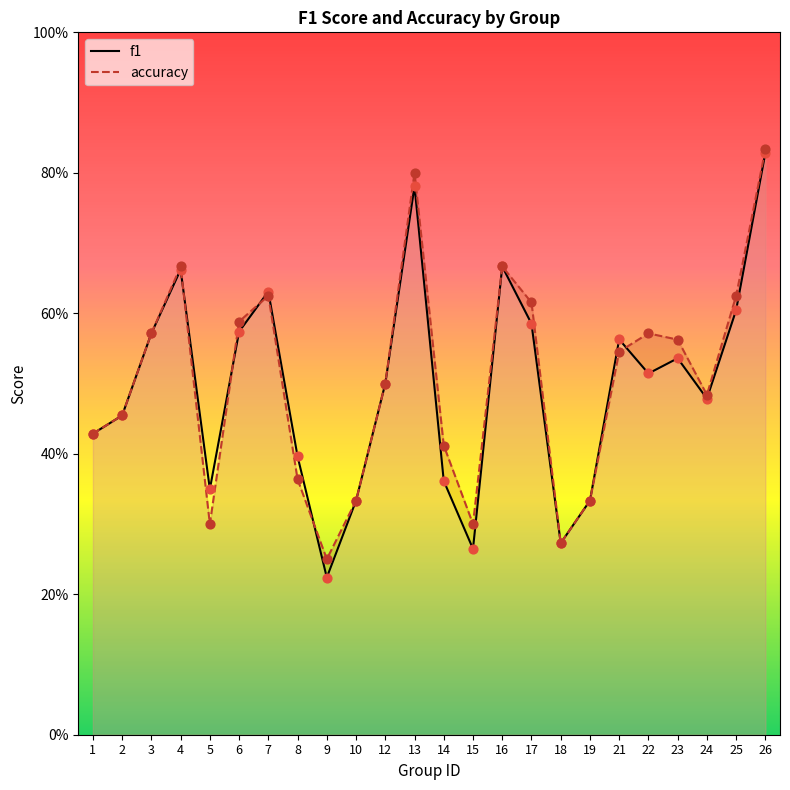

At how many categories does at least one series exceed 0?

24